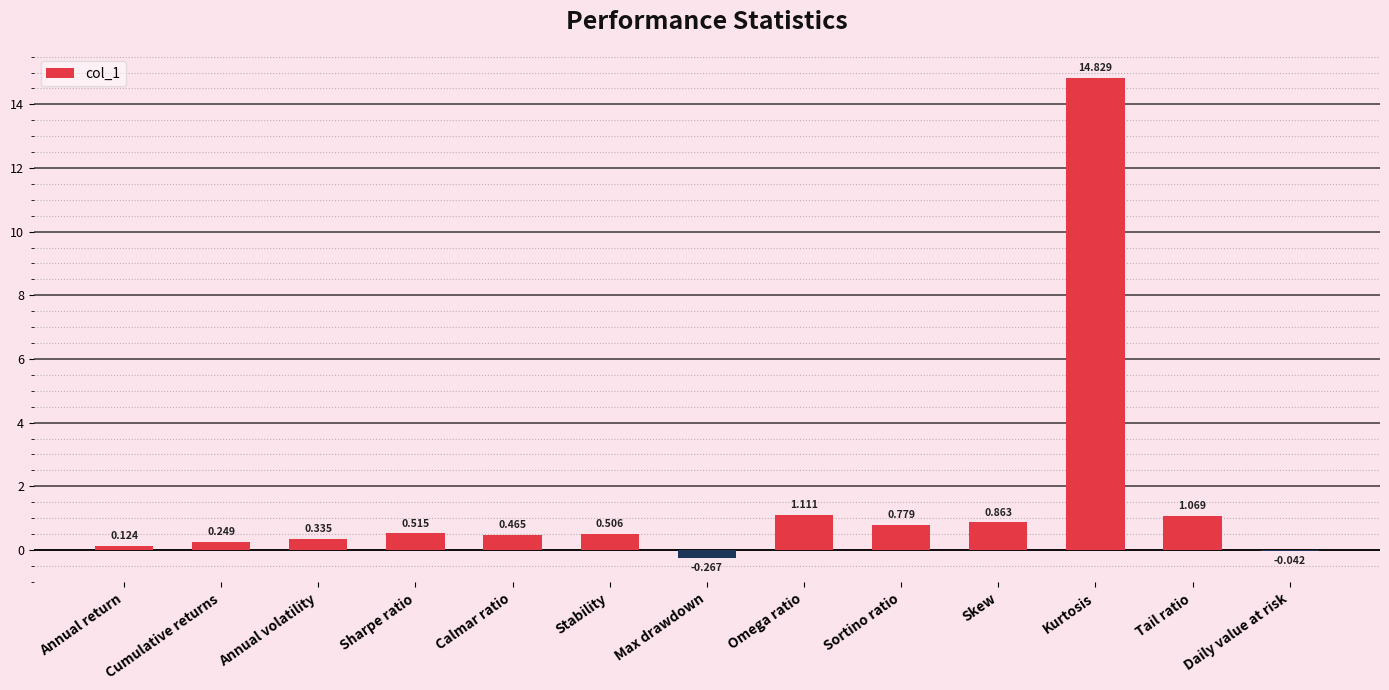

What is the change in value from Sortino ratio to Tail ratio?

+0.3